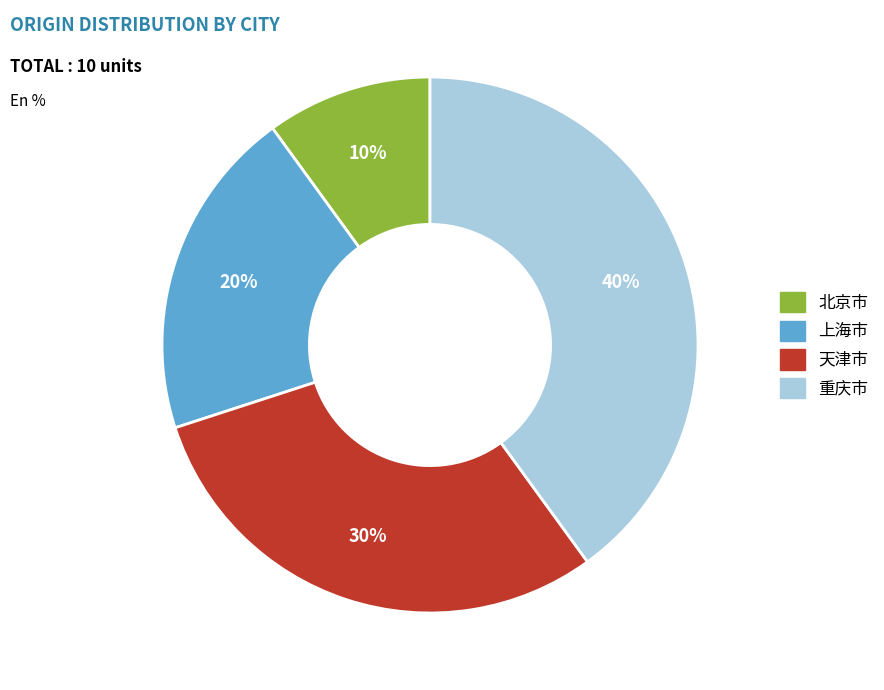

Is there a majority slice in this chart?

No